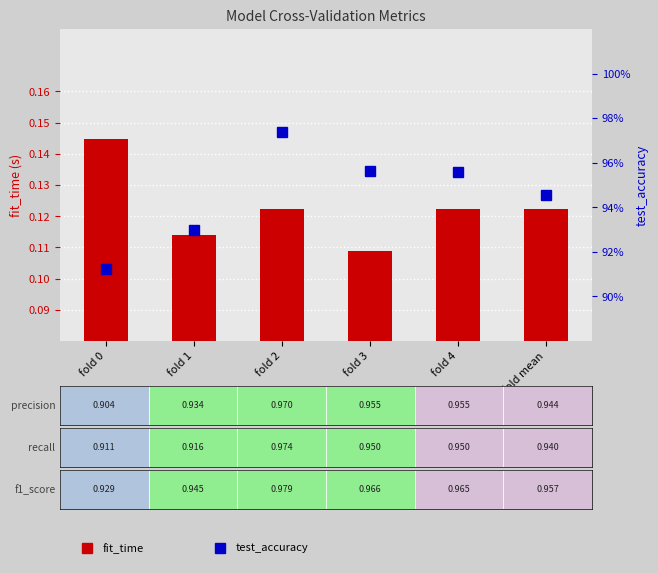

Is it true that fit_time equals 0.1 at fold 2?

True